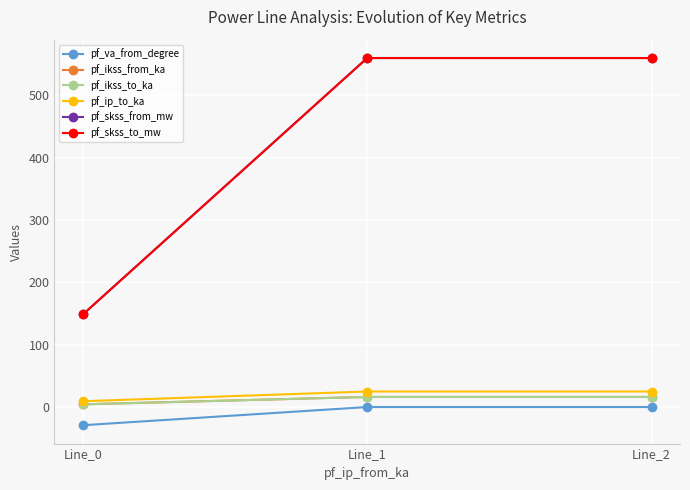

Rank the series by their maximum value, from lowest to highest.

pf_va_from_degree, pf_ikss_from_ka, pf_ikss_to_ka, pf_ip_to_ka, pf_skss_from_mw, pf_skss_to_mw